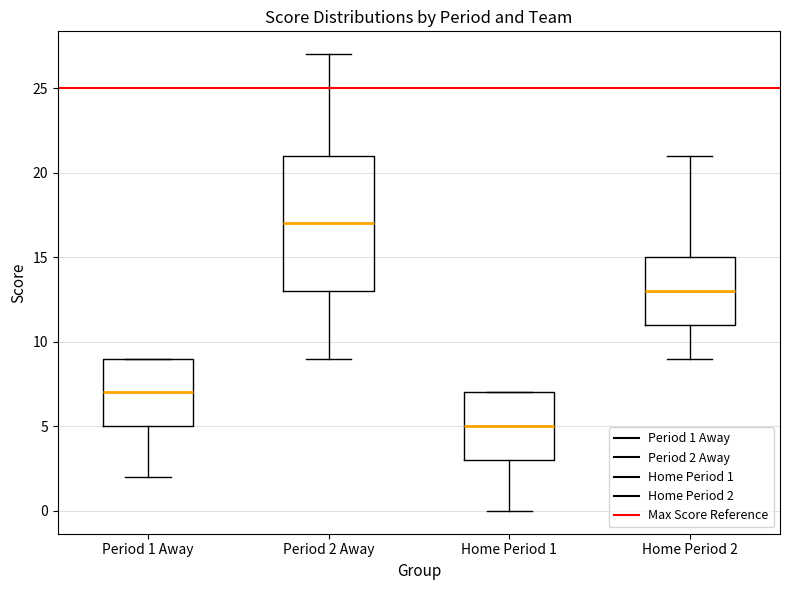

Where is the upper edge of the box for Period 1 Away on the y-axis? The values are not printed on the chart, so give them approximately, as read against the axis.

9